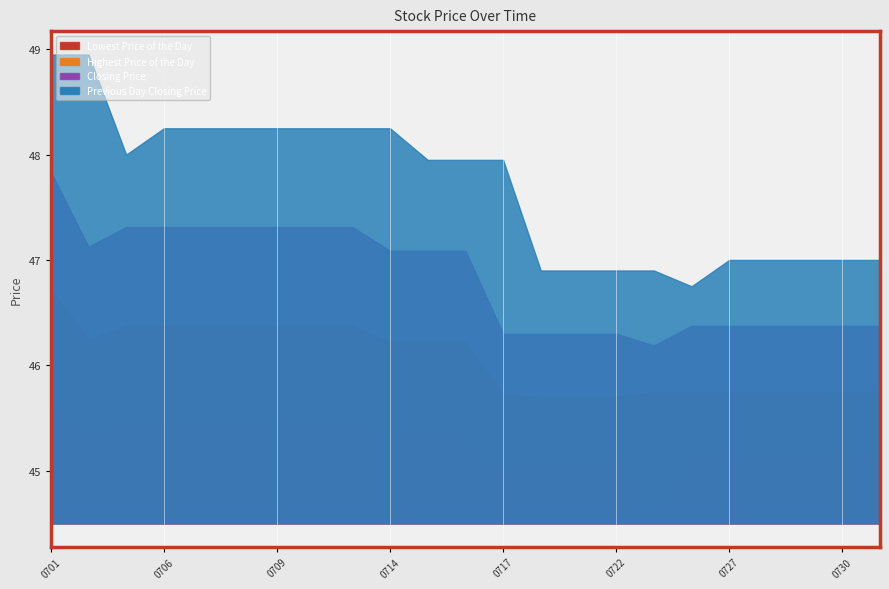

How many lines are shown in the chart?

4